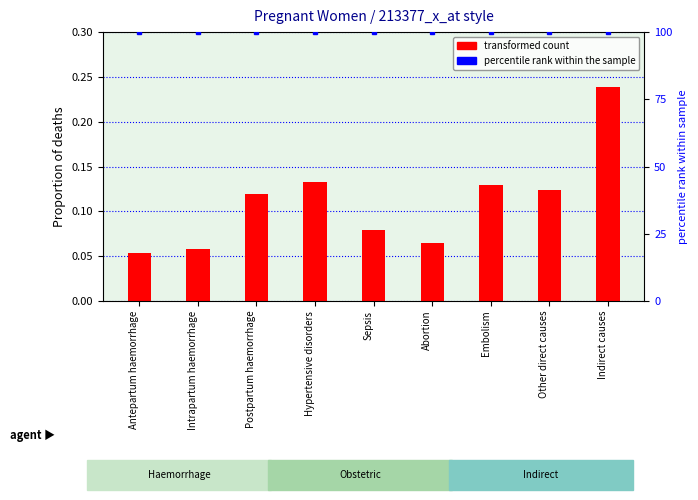

What is the value of the percentile rank within the sample bar at the 6th from the left?

100.0